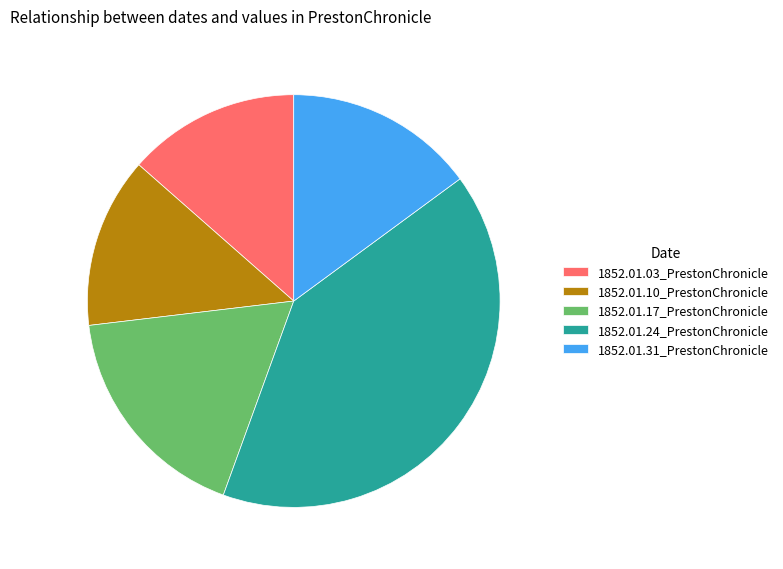

Do 1852.01.17_PrestonChronicle and 1852.01.10_PrestonChronicle together represent more than half of the pie?

No